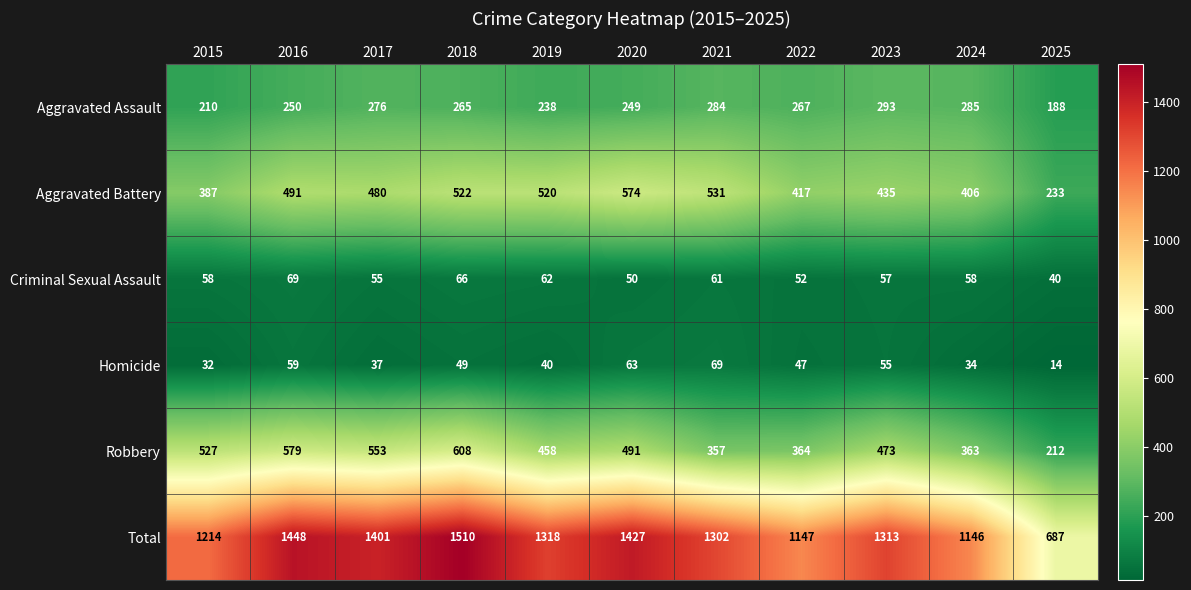

What is the approximate value of Total at 2016?

1448